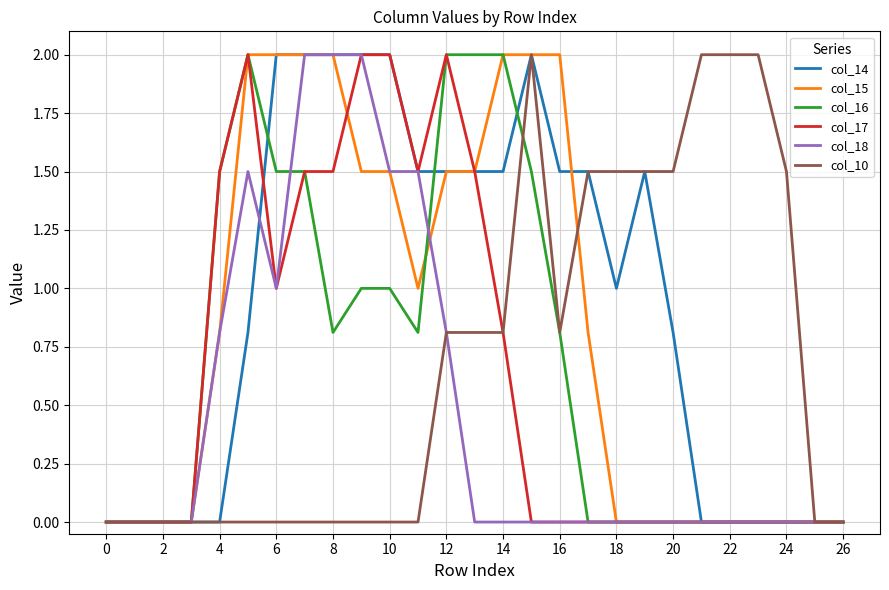

Reading left to right, list all the values displayed in this chart.

col_14: 0.0	0.0	0.0	0.0	0.0	0.8	2.0	2.0	2.0	2.0	2.0	1.5	1.5	1.5	1.5	2.0	1.5	1.5	1.0	1.5	0.8	0.0	0.0	0.0	0.0	0.0	0.0
col_15: 0.0	0.0	0.0	0.0	0.8	2.0	2.0	2.0	2.0	1.5	1.5	1.0	1.5	1.5	2.0	2.0	2.0	0.8	0.0	0.0	0.0	0.0	0.0	0.0	0.0	0.0	0.0
col_16: 0.0	0.0	0.0	0.0	1.5	2.0	1.5	1.5	0.8	1.0	1.0	0.8	2.0	2.0	2.0	1.5	0.8	0.0	0.0	0.0	0.0	0.0	0.0	0.0	0.0	0.0	0.0
col_17: 0.0	0.0	0.0	0.0	1.5	2.0	1.0	1.5	1.5	2.0	2.0	1.5	2.0	1.5	0.8	0.0	0.0	0.0	0.0	0.0	0.0	0.0	0.0	0.0	0.0	0.0	0.0
col_18: 0.0	0.0	0.0	0.0	0.8	1.5	1.0	2.0	2.0	2.0	1.5	1.5	0.8	0.0	0.0	0.0	0.0	0.0	0.0	0.0	0.0	0.0	0.0	0.0	0.0	0.0	0.0
col_10: 0.0	0.0	0.0	0.0	0.0	0.0	0.0	0.0	0.0	0.0	0.0	0.0	0.8	0.8	0.8	2.0	0.8	1.5	1.5	1.5	1.5	2.0	2.0	2.0	1.5	0.0	0.0